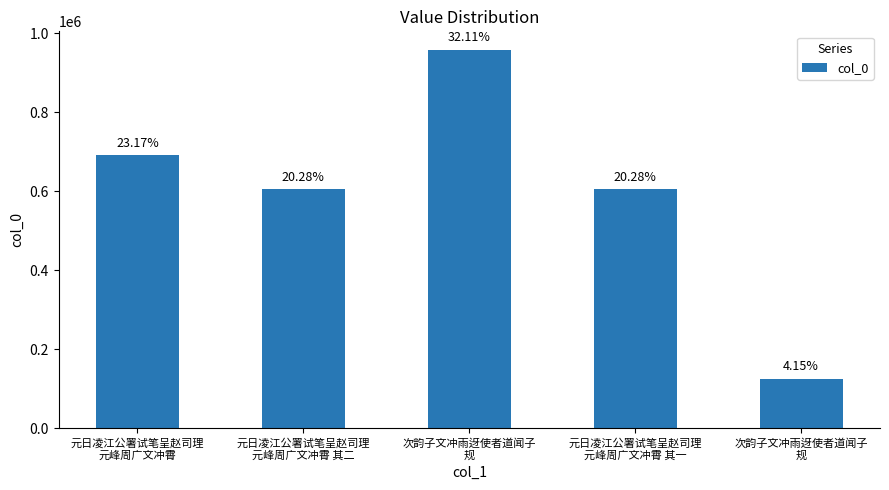

Reading left to right, list all the values displayed in this chart.

元日凌江公署试笔呈赵司理
元峰周广文冲霄=690444	元日凌江公署试笔呈赵司理
元峰周广文冲霄 其二=604429	次韵子文冲雨迓使者道闻子
规=956950	元日凌江公署试笔呈赵司理
元峰周广文冲霄 其一=604428	次韵子文冲雨迓使者道闻子
规=123592